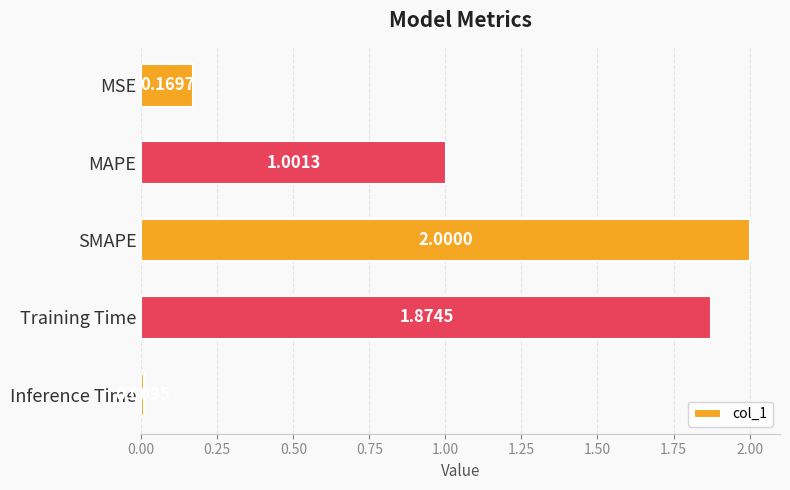

Count the number of categories in the chart.

5